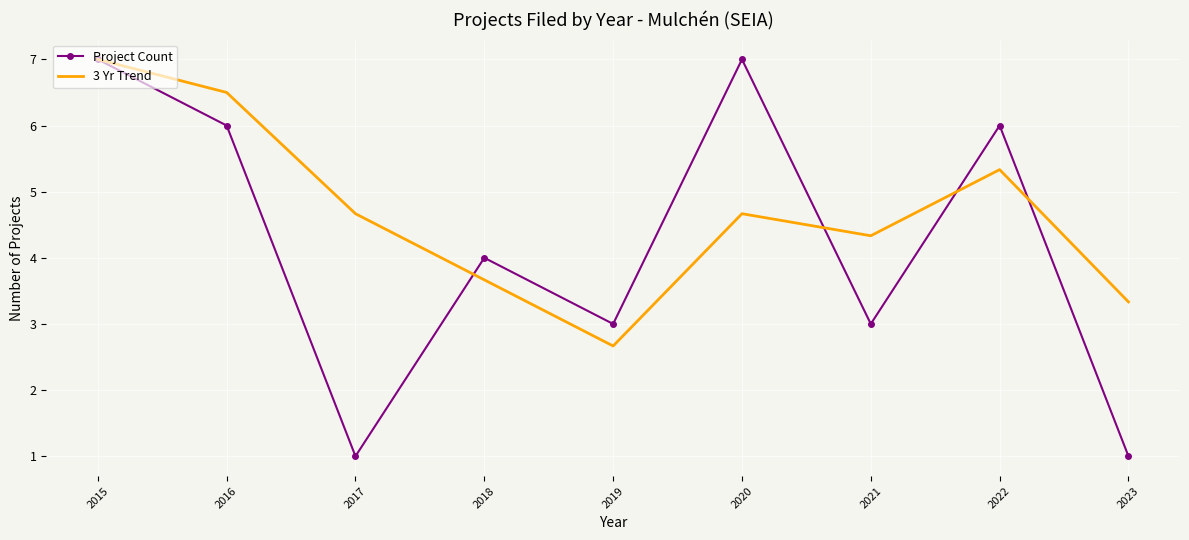

The value of 3 Yr Trend at 2022 is 1.4. True or false?

False